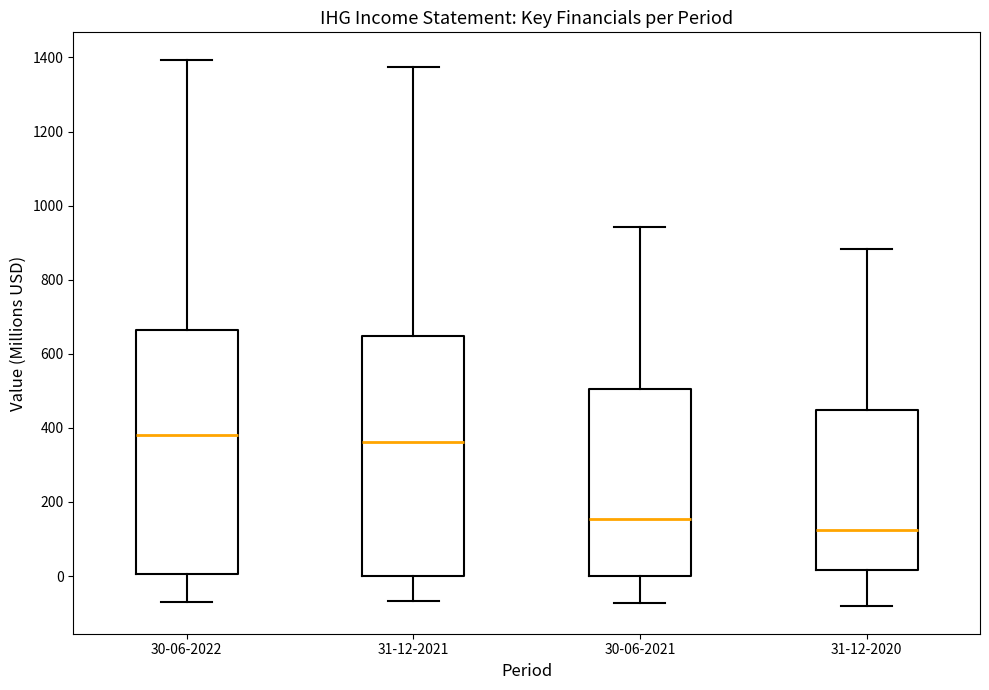

Which box has the lowest median line?

31-12-2020